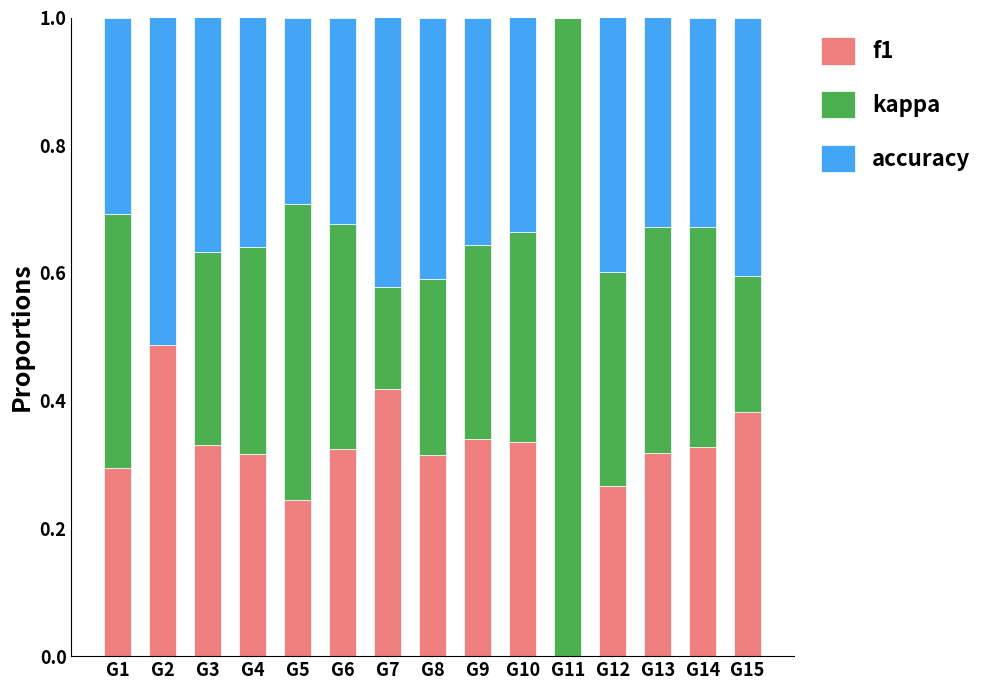

Are the bars horizontal?

No